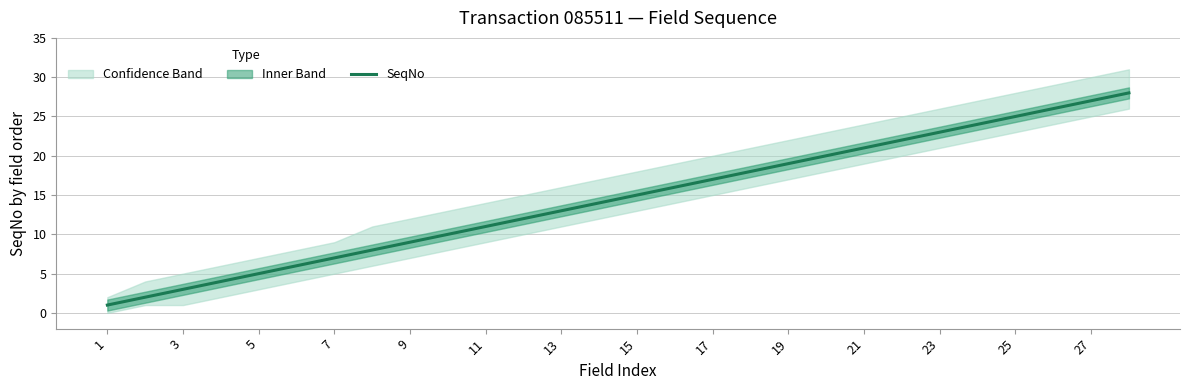

What is the label of the 28th point from the right?

1